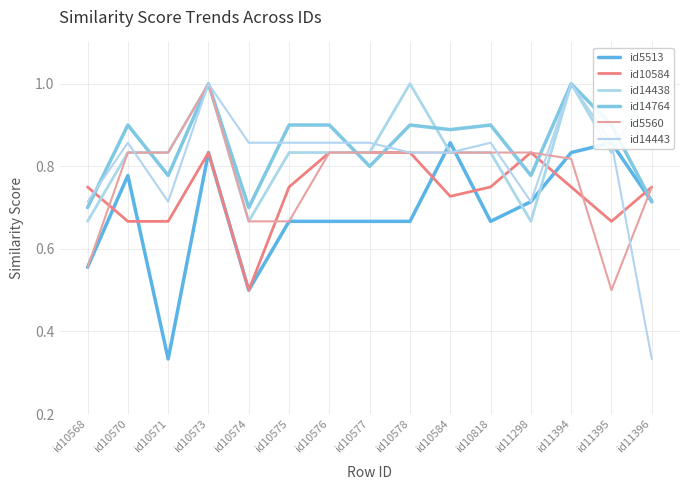

At how many categories does at least one series exceed 0?

15